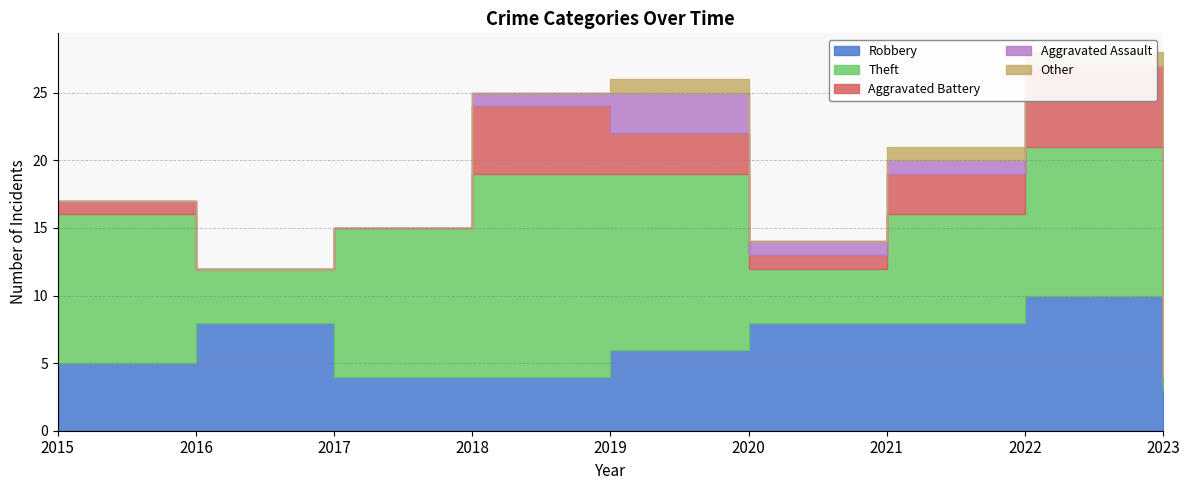

At which category is the sum across all series the highest?

2022